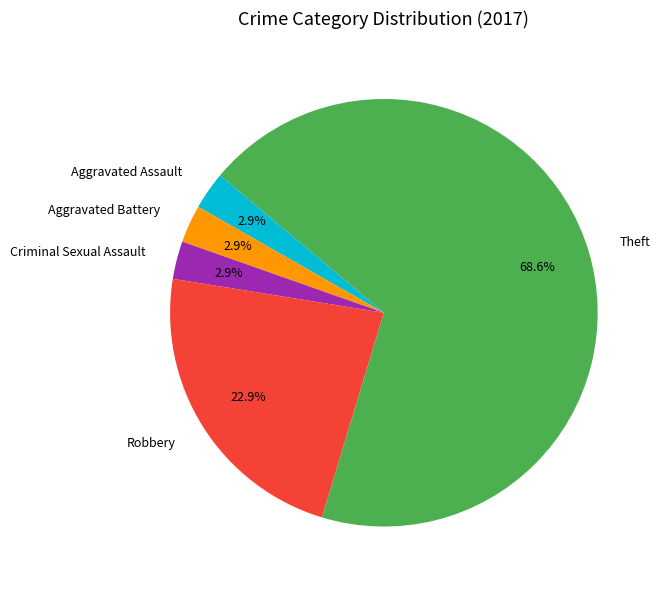

To the nearest percent, what portion does Robbery represent?

23%